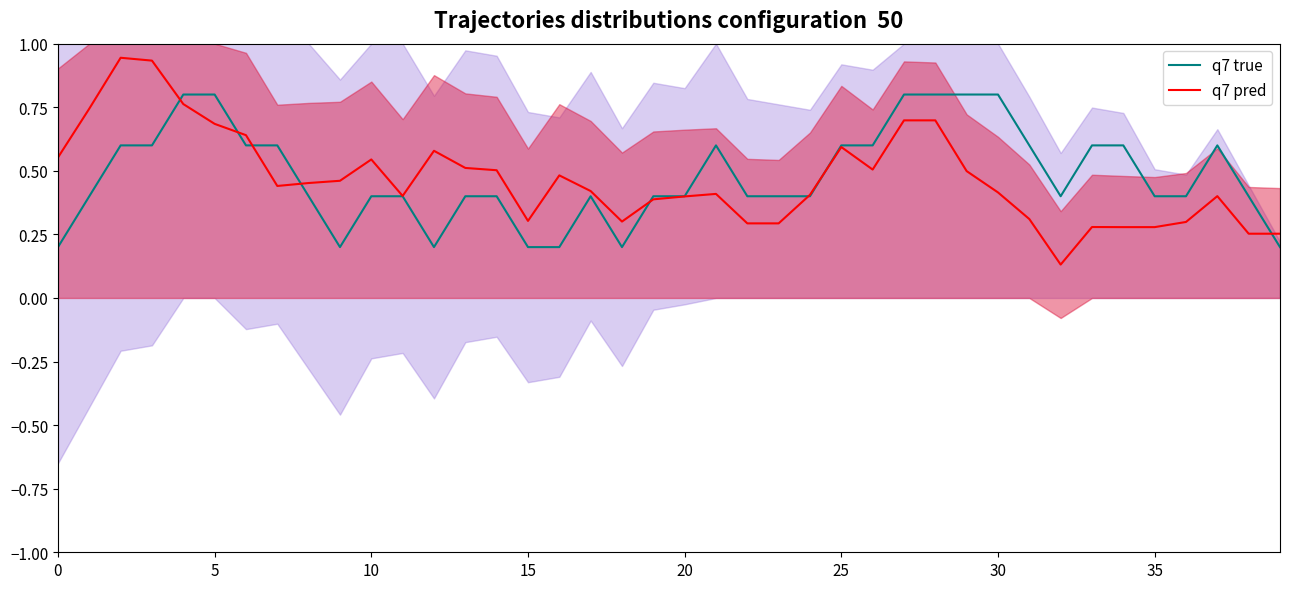

At how many categories does at least one series exceed 0?

40